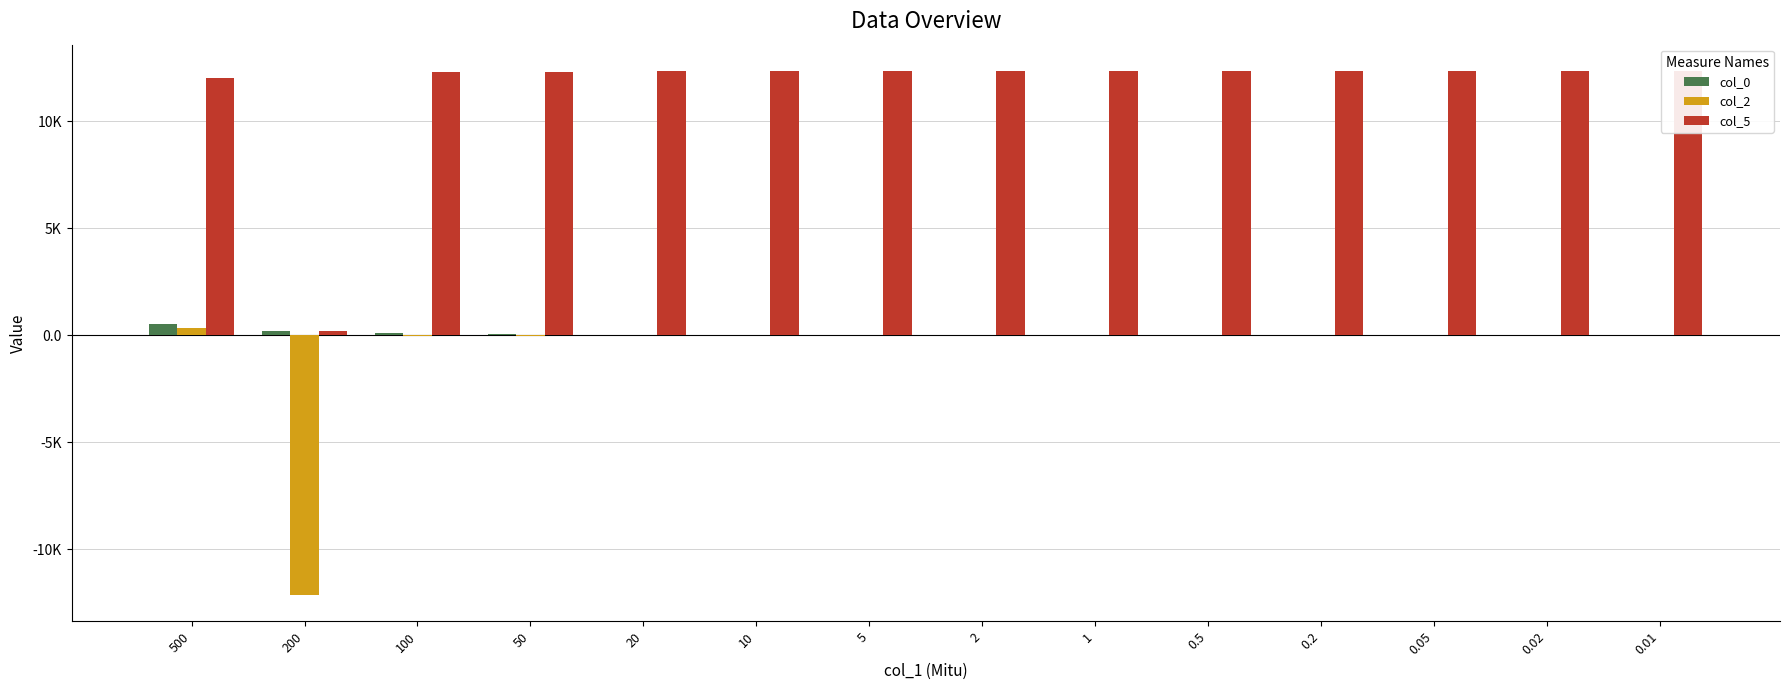

Reading left to right, extract all data points from this chart.

col_0: 500=500.0	200=200.0	100=100.0	50=50.0	20=20.0	10=10.0	5=5.0	2=2.0	1=1.0	0.5=0.5	0.2=0.2	0.05=0.1	0.02=0.0	0.01=0.0
col_2: 500=345.7	200=-12145.7	100=-45.7	50=-45.7	20=-5.7	10=-5.7	5=-0.7	2=-1.7	1=-0.7	0.5=-0.2	0.2=-0.1	0.05=-0.0	0.02=-0.0	0.01=0.0
col_5: 500=12000.0	200=200.0	100=12300.0	50=12300.0	20=12340.0	10=12340.0	5=12345.0	2=12344.0	1=12345.0	0.5=12345.5	0.2=12345.6	0.05=12345.6	0.02=12345.7	0.01=12345.7